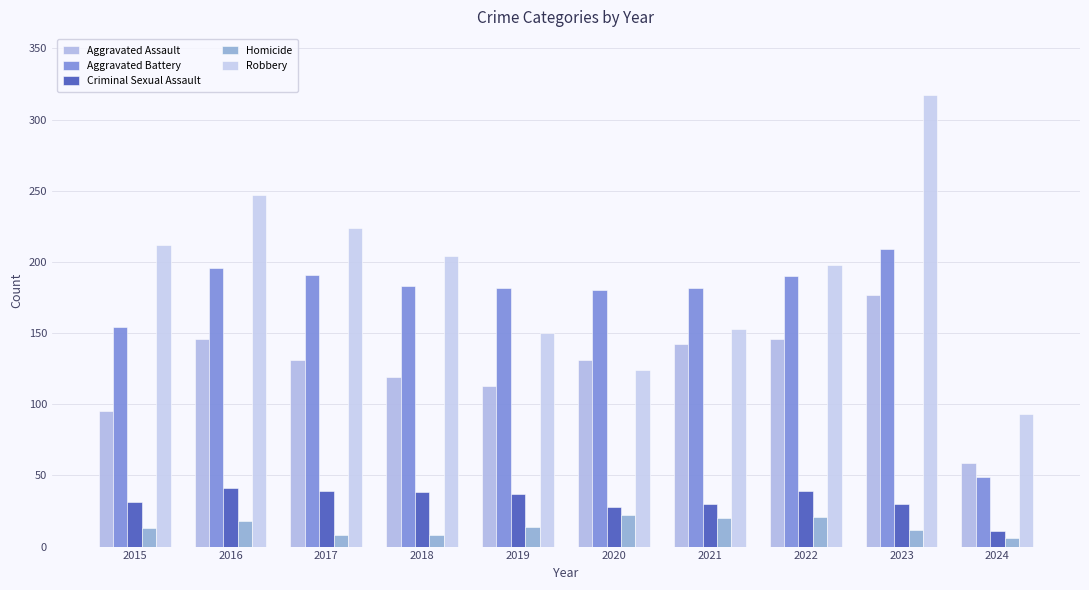

True or false: Aggravated Assault has a value of 90 at 2020.

False